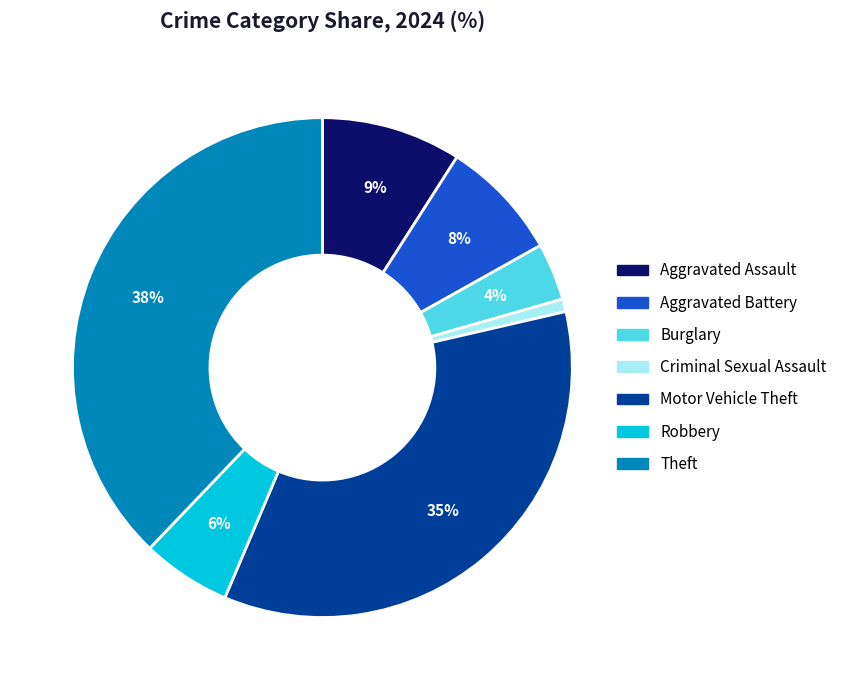

Is there a majority slice in this chart?

No